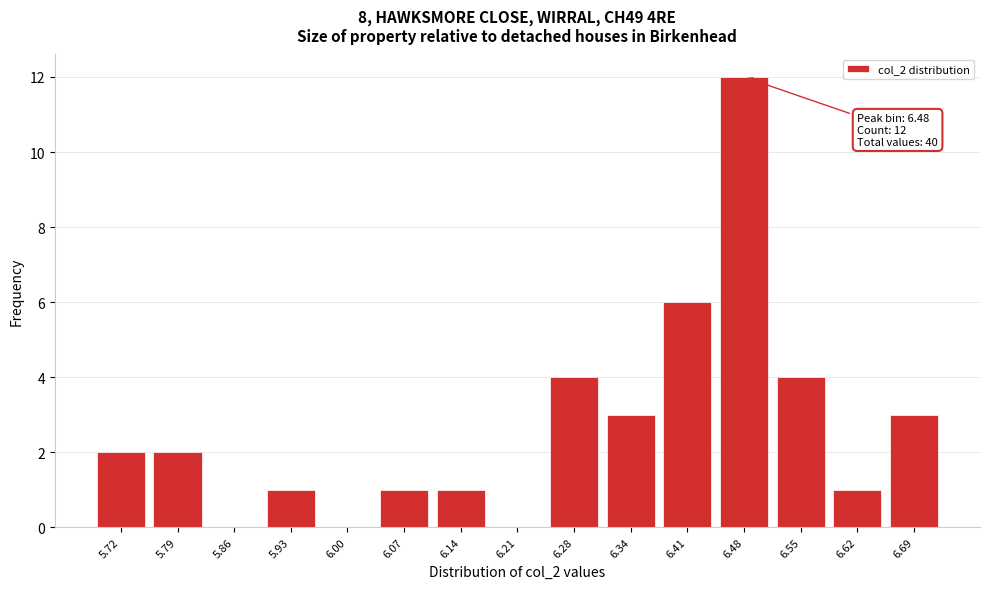

Reading right to left, list all the values displayed in this chart.

6.69=3	6.62=1	6.55=4	6.48=12	6.41=6	6.34=3	6.28=4	6.21=0	6.14=1	6.07=1	6.00=0	5.93=1	5.86=0	5.79=2	5.72=2